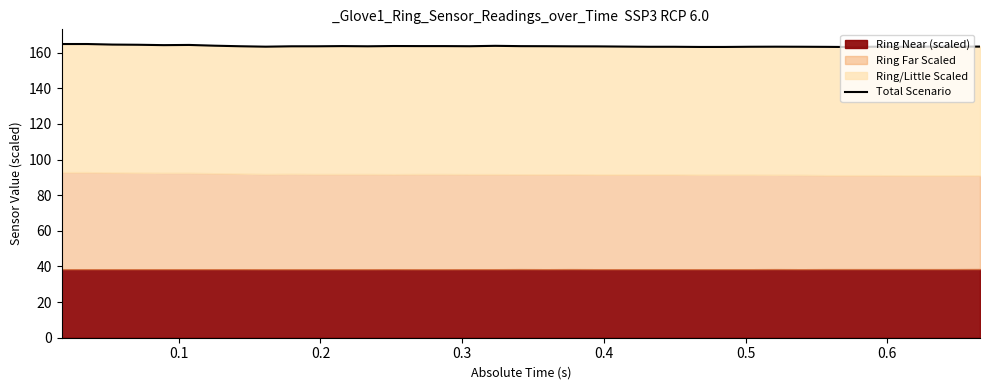

What is the label of the 31st point from the right?

0.6